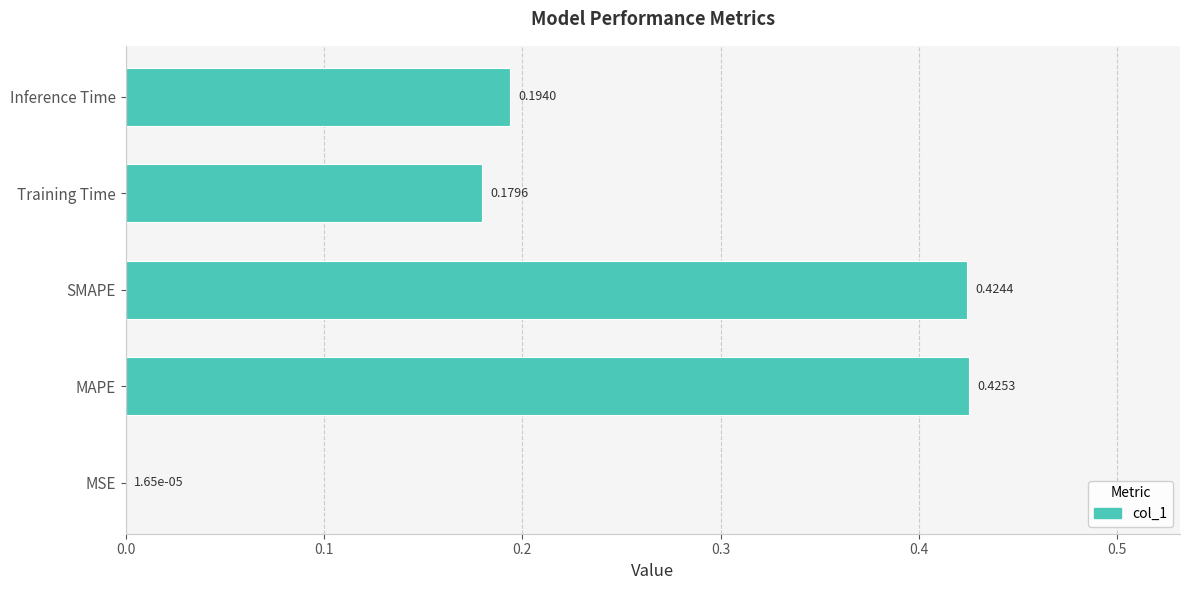

What is the sum of the values at Training Time and SMAPE?

0.6